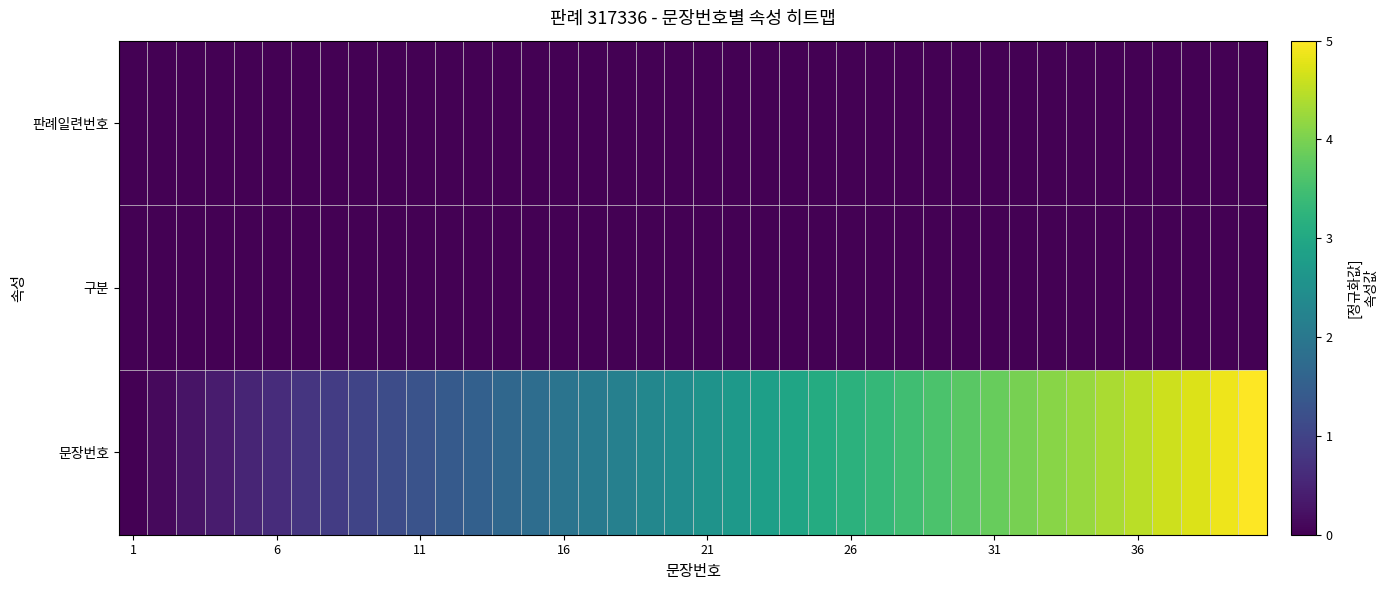

Which category has the lowest value across all series?

1